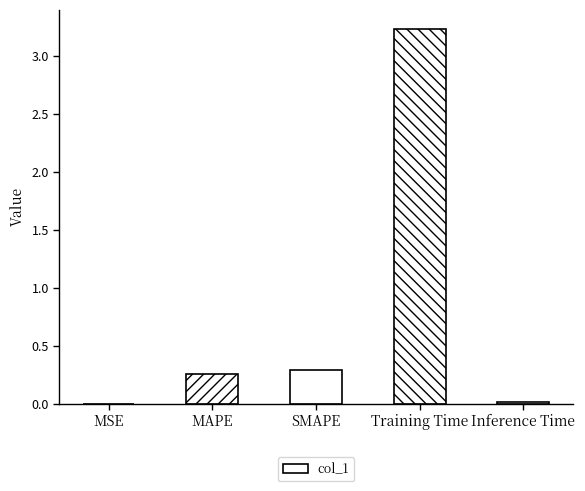

What is the maximum value shown in the chart?

3.2